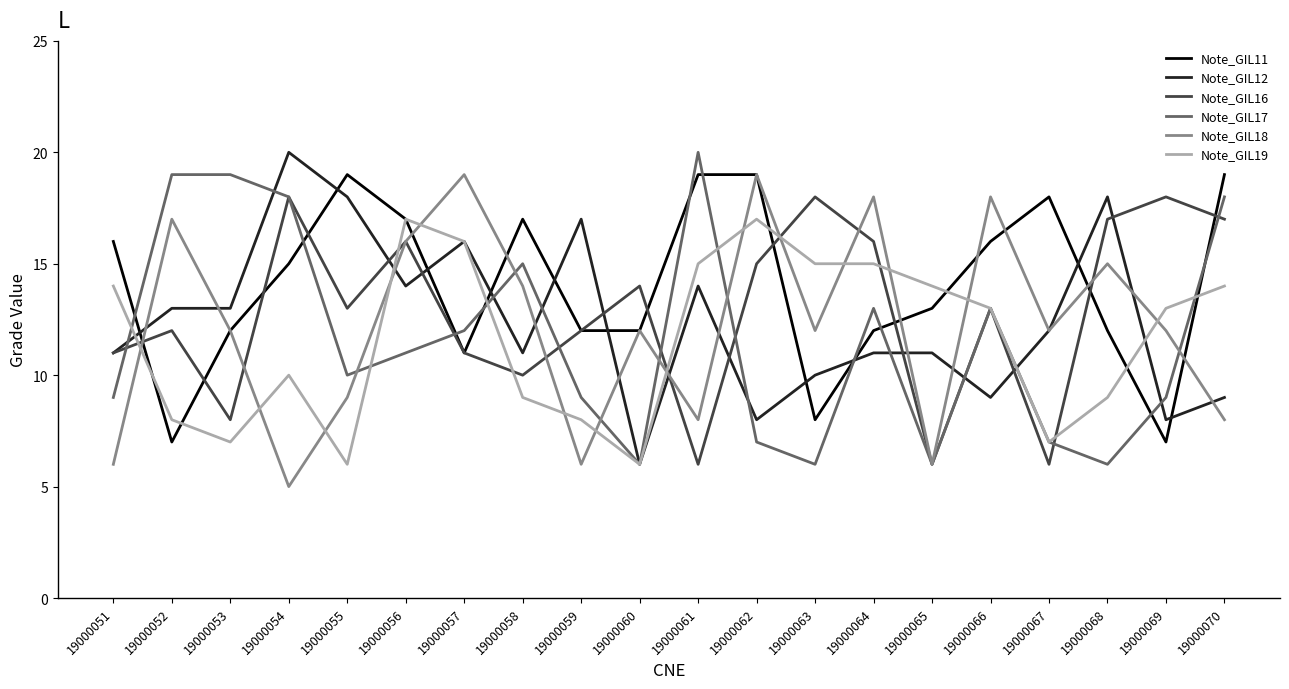

What is the difference between the maximum and minimum values in the Note_GIL17 series?

14